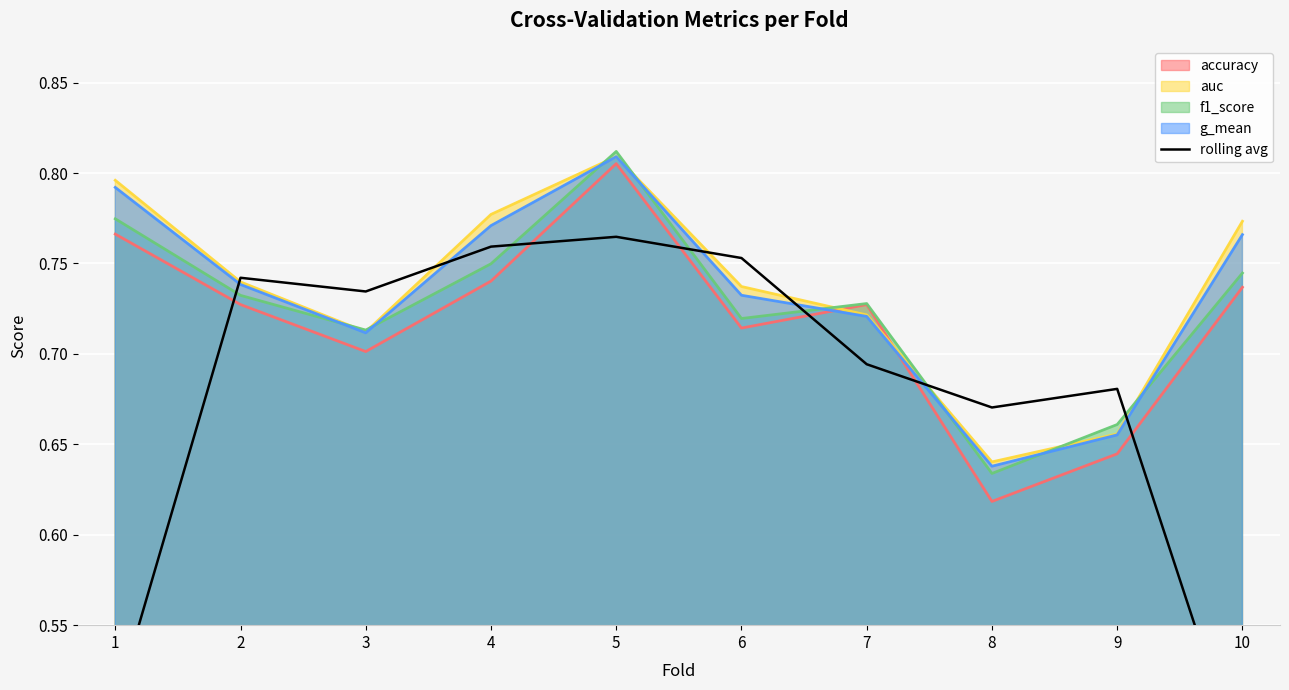

Reading right to left, extract all data points from this chart.

0.5	0.7	0.7	0.7	0.8	0.8	0.8	0.7	0.7	0.5